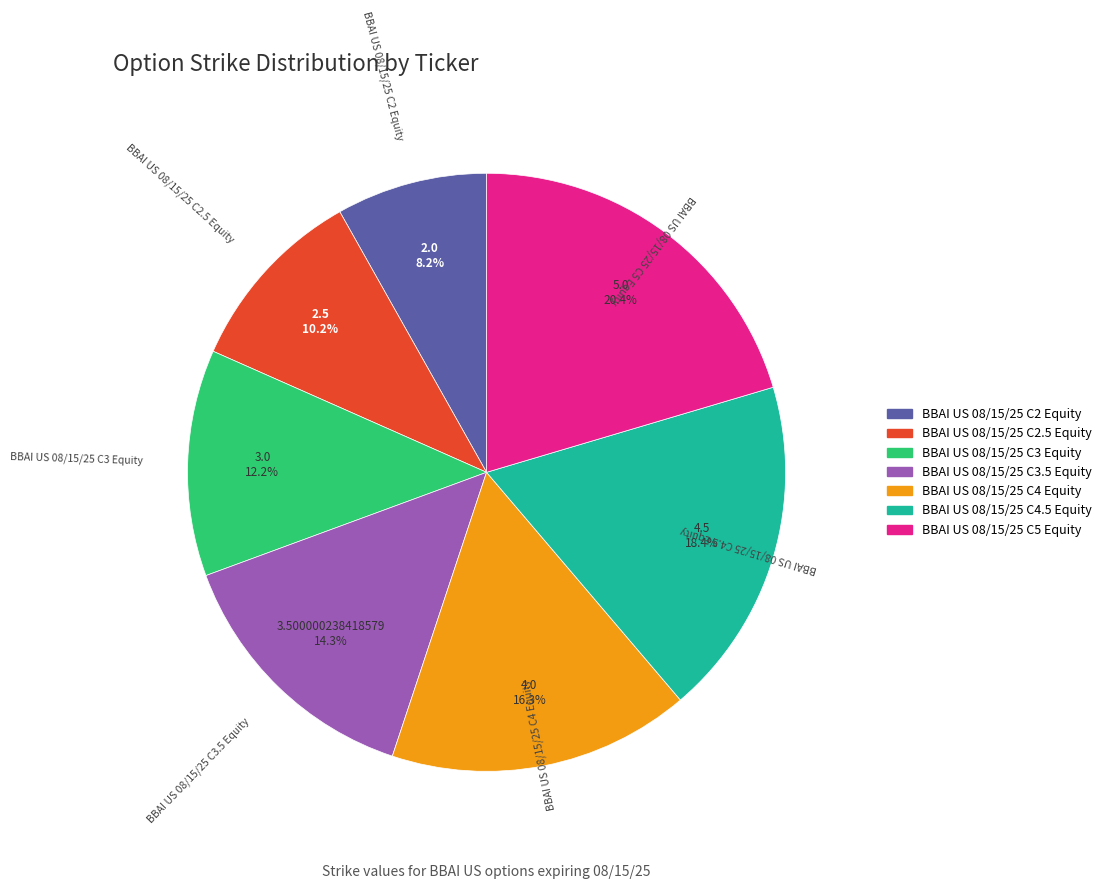

To the nearest percent, what is the average slice percentage?

14%